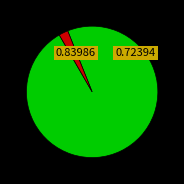

Is there a majority slice in this chart?

Yes